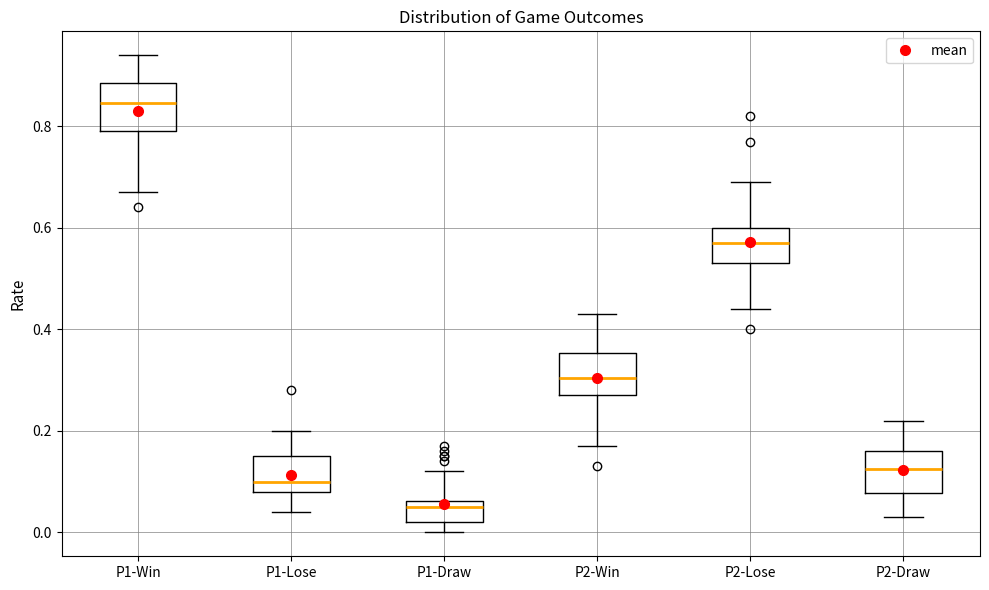

Reading left to right, read every box against the y-axis: the position of its median line, the range the box covers, and the ends of its whiskers. The values are not printed on the chart, so give them approximately, as read against the axis.

P1-Win: median 0.84, box 0.80 to 0.88, whiskers 0.68 to 0.94
P1-Lose: median 0.10, box 0.08 to 0.16, whiskers 0.04 to 0.20
P1-Draw: median 0.06 (just below the box's upper edge), box 0.02 to 0.06, whiskers 0.00 to 0.12
P2-Win: median 0.30, box 0.28 to 0.36, whiskers 0.18 to 0.44
P2-Lose: median 0.58, box 0.54 to 0.60, whiskers 0.44 to 0.70
P2-Draw: median 0.12, box 0.08 to 0.16, whiskers 0.04 to 0.22